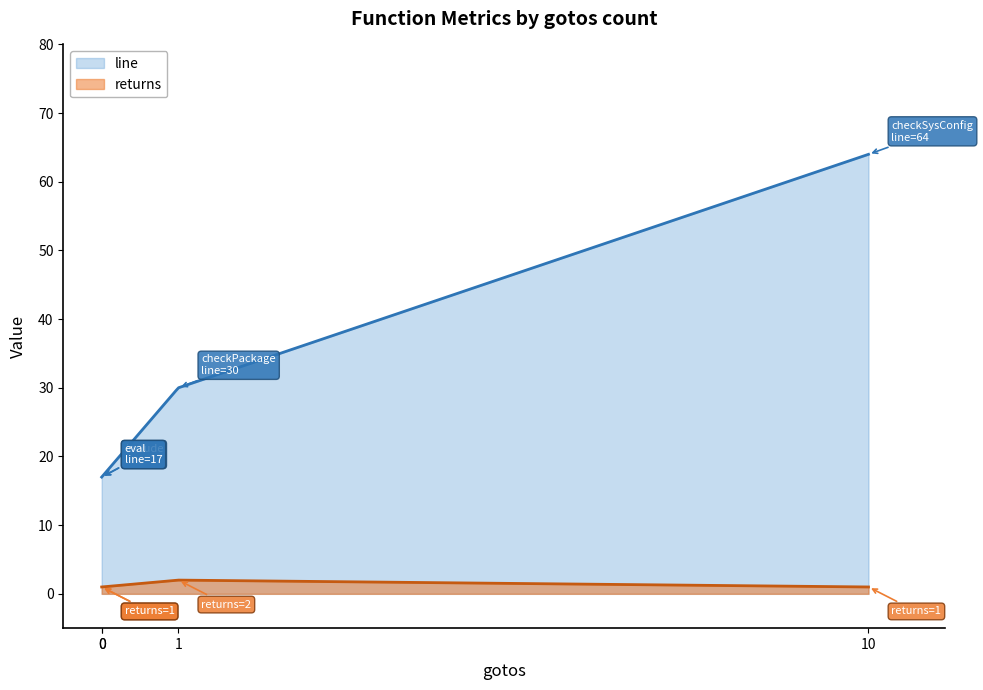

Reading left to right, extract all data points from this chart.

line: checkPackage=30	include=17	eval=17	checkSysConfig=64
returns: checkPackage=2	include=1	eval=1	checkSysConfig=1